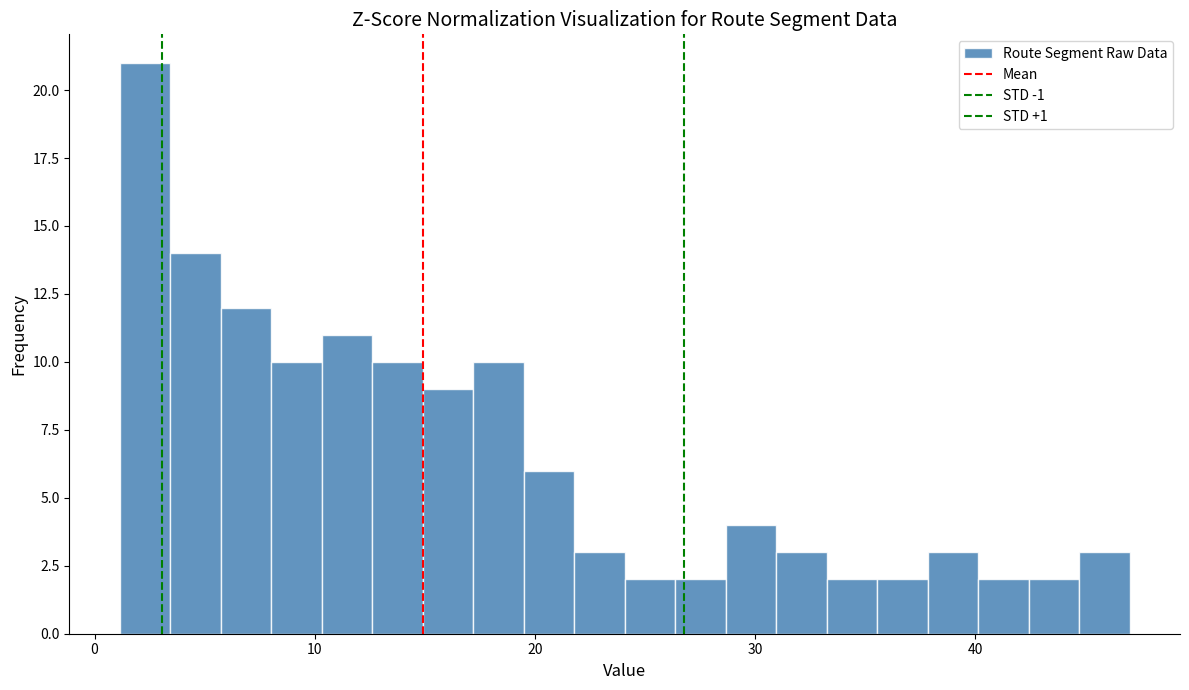

Read against the x-axis, roughly where is the centre of the tallest bar?

2